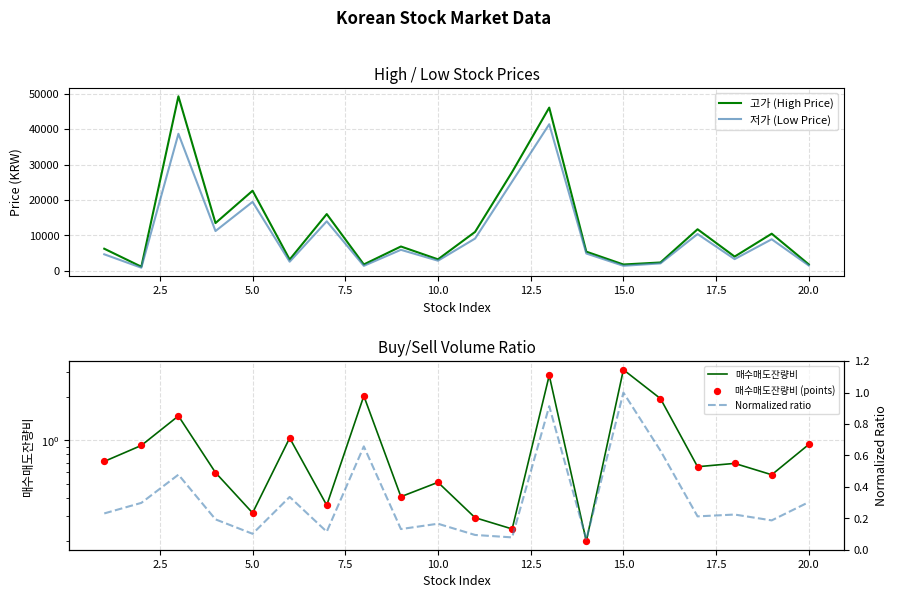

Which series has the largest total across all categories?

고가 (High Price)